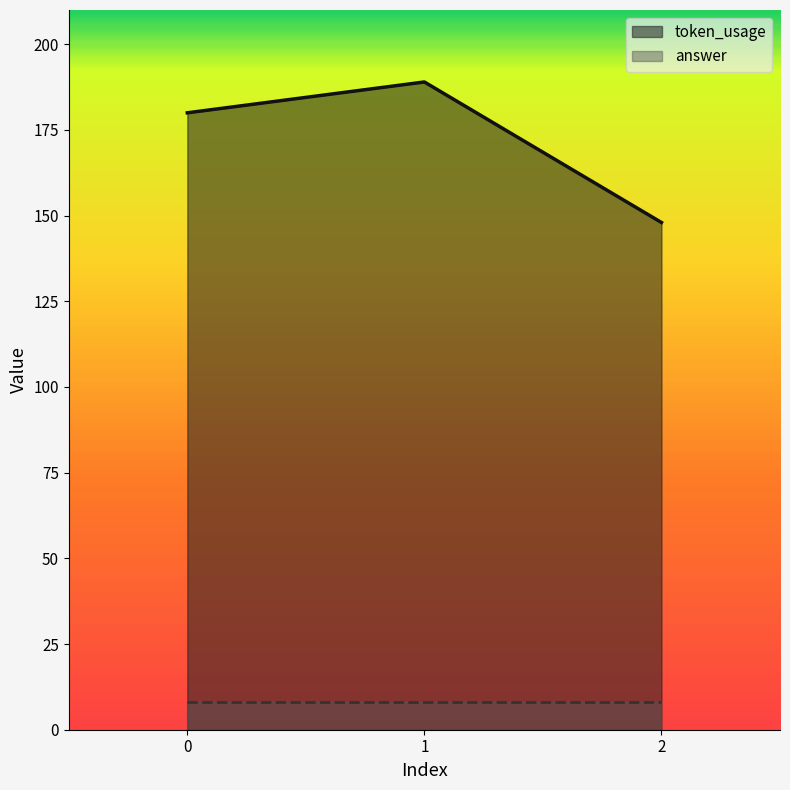

List the labels in order of value, largest first.

1, 0, 2